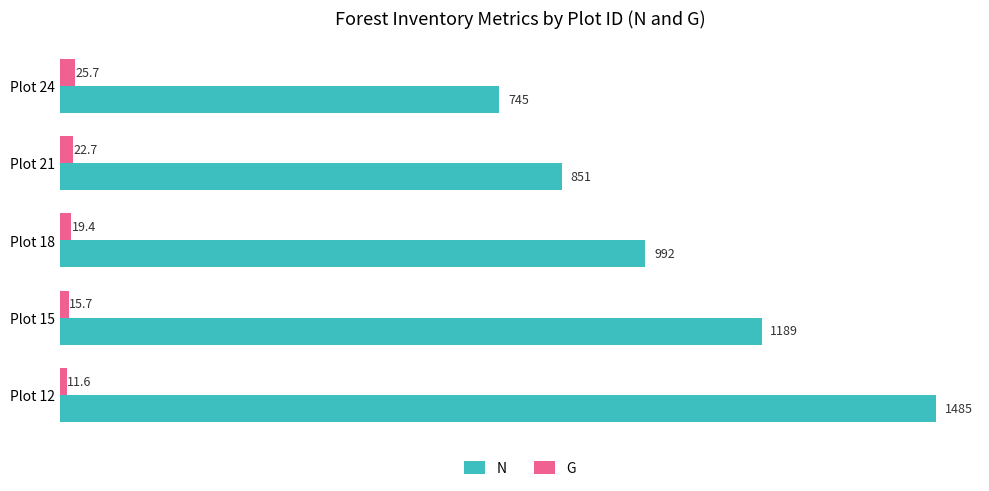

List the series in order of their peak value, lowest first.

G, N